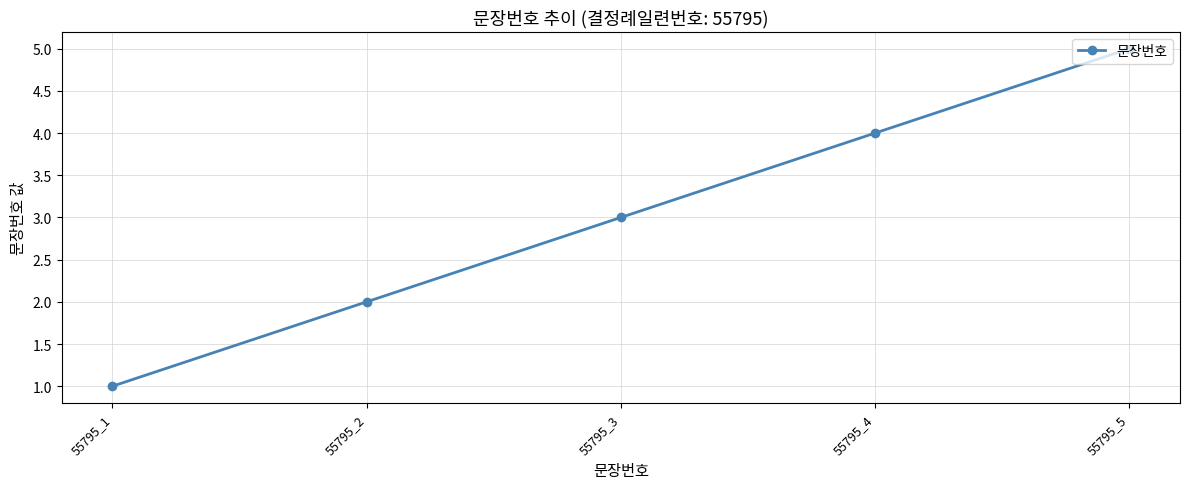

What is the value of the 5th point from the left?

5